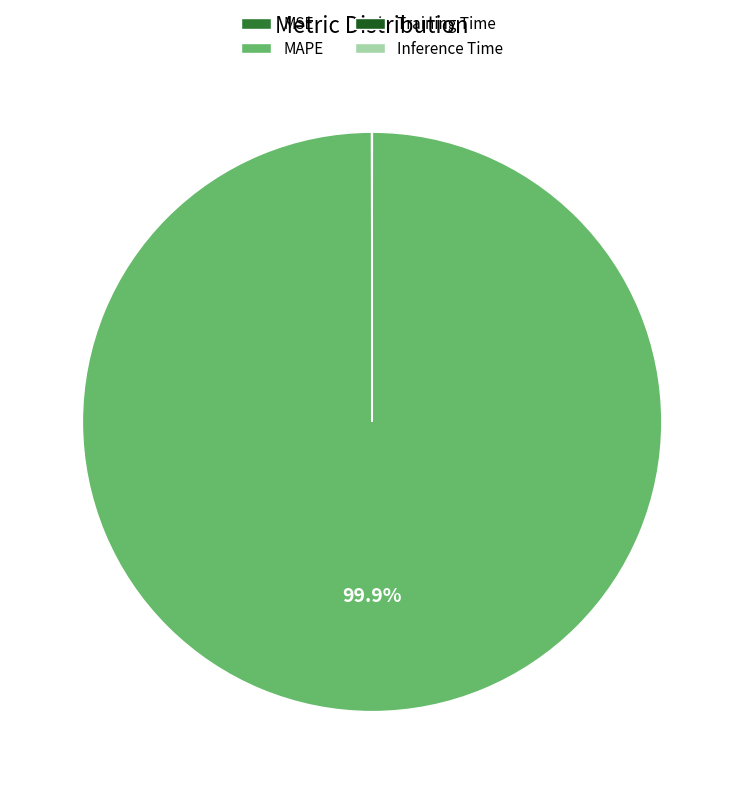

Which slice represents more than half of the pie?

MAPE